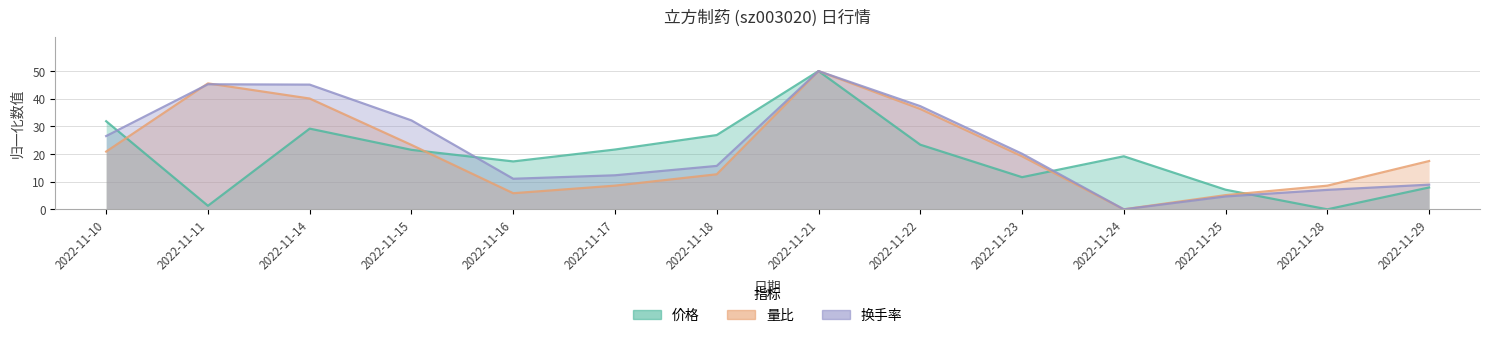

Where is the first local maximum for 量比?

2022-11-11